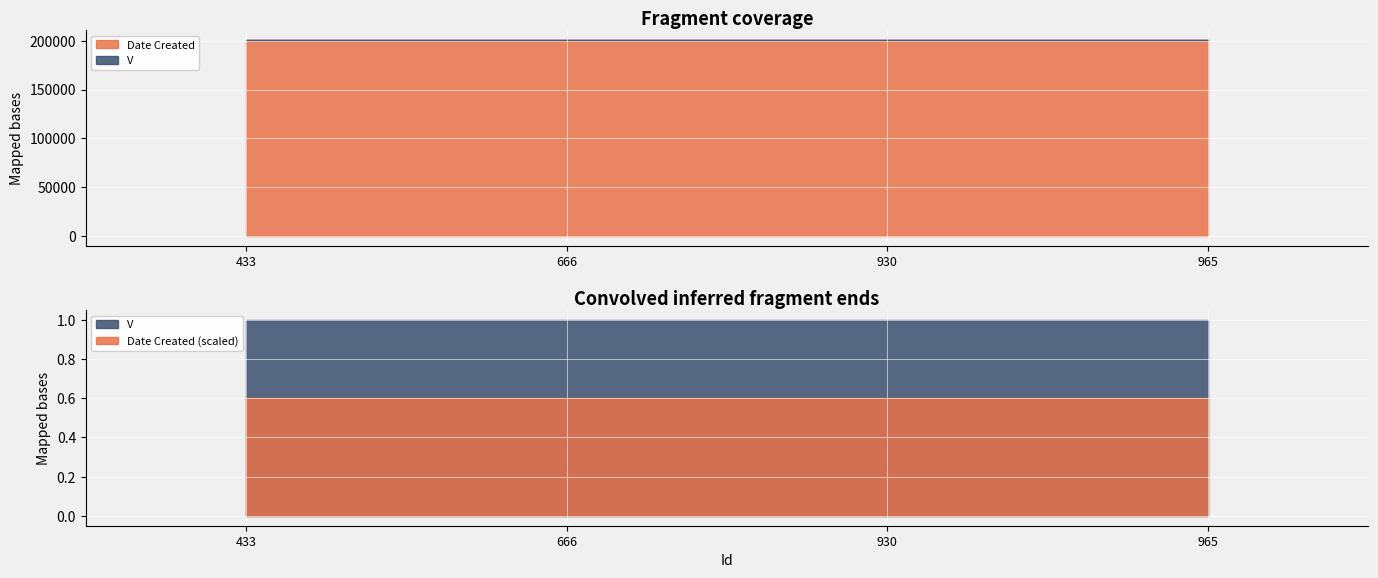

Which series has the largest total across all categories?

Date Created